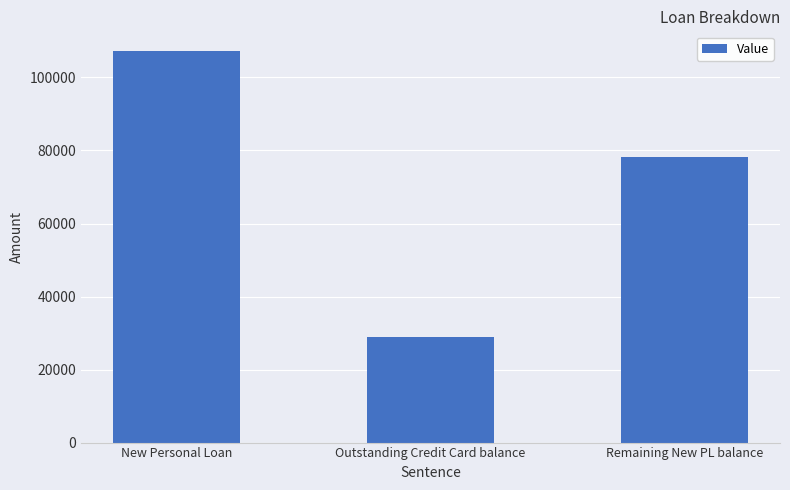

Approximately how many times larger is the value at Remaining New PL balance compared to Outstanding Credit Card balance?

2.7